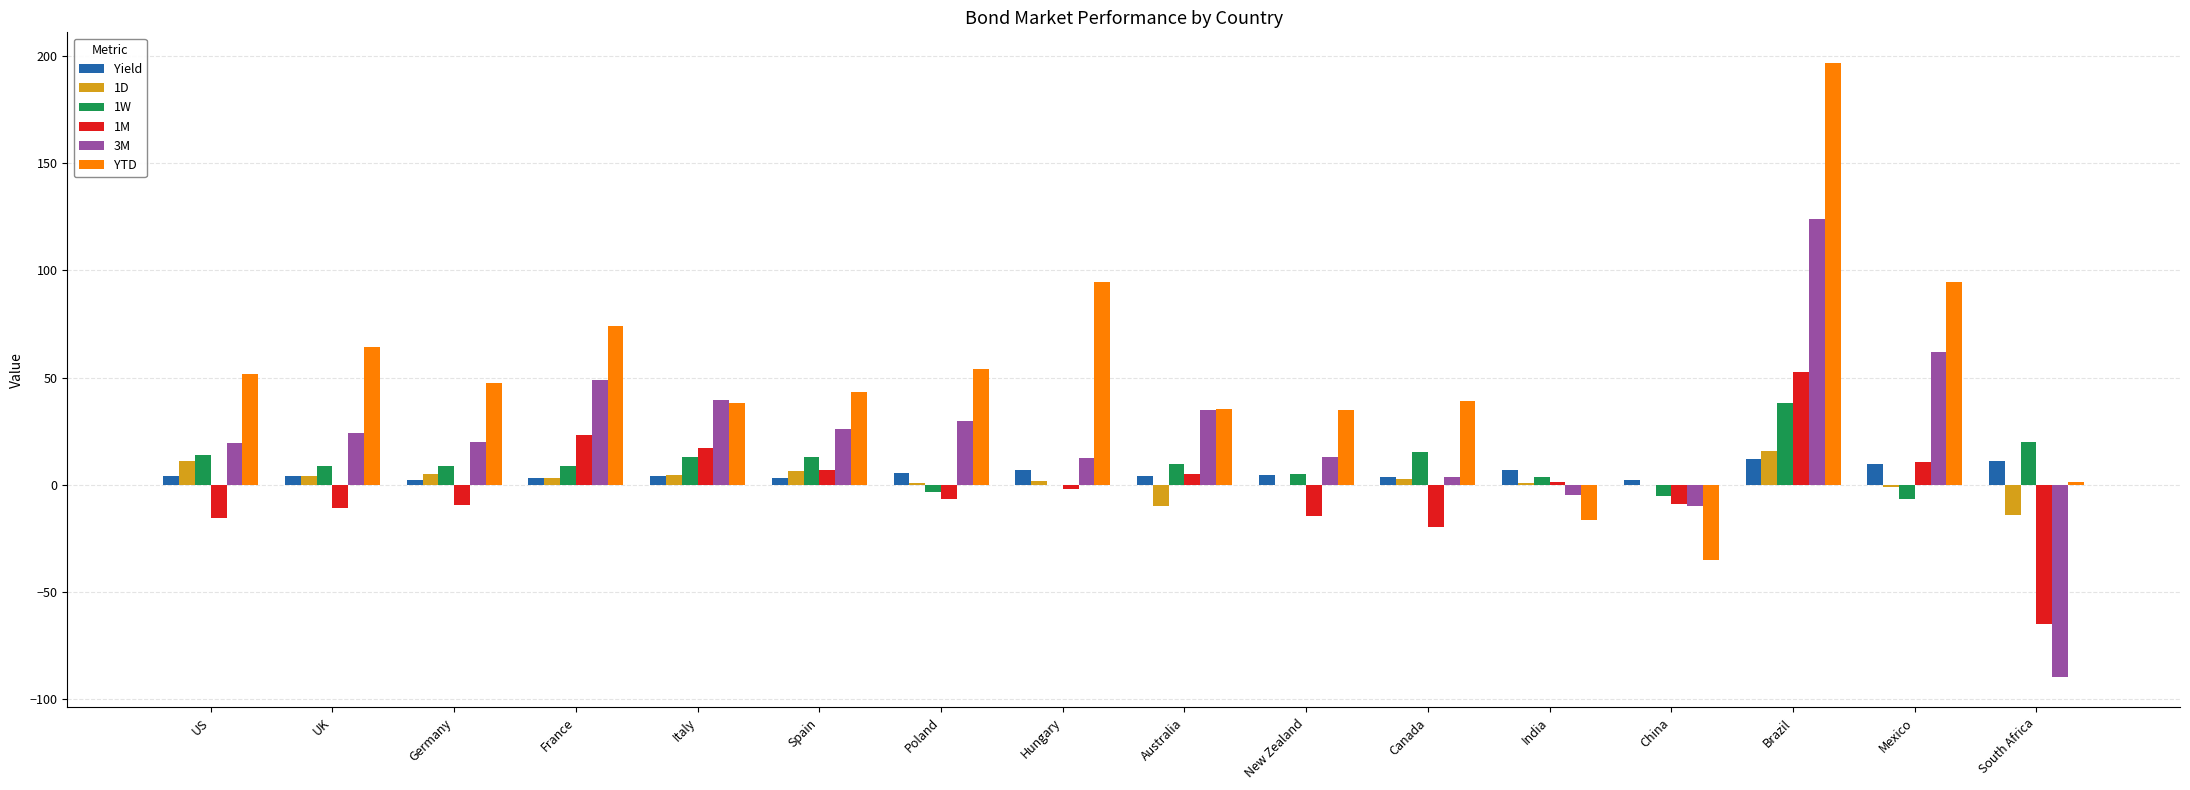

Where does the 1W series first go above 8?

US